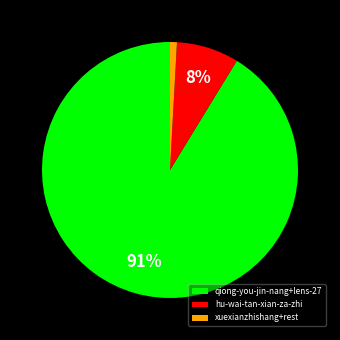

Combined, do qiong-you-jin-nang+lens-27 and xuexianzhishang+rest account for over 50%?

Yes